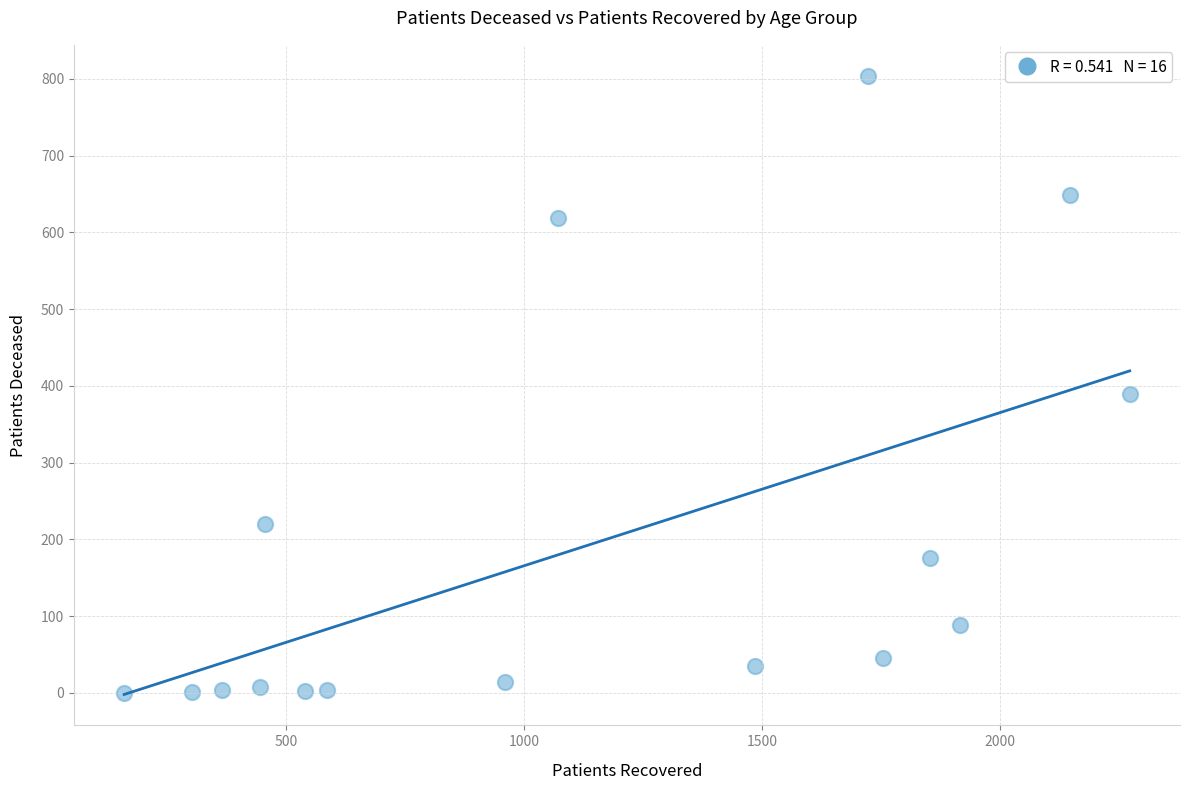

What is the range of Y values (max minus min)?

804